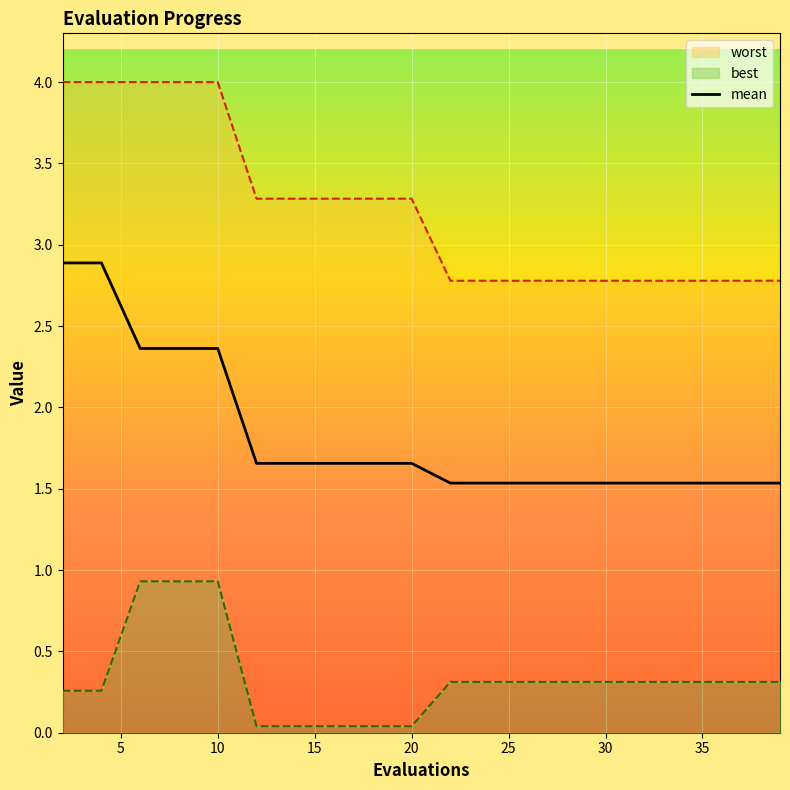

Reading right to left, what are all the values shown in this chart?

mean: 39=1.5	37=1.5	36=1.5	34=1.5	32=1.5	30=1.5	28=1.5	26=1.5	24=1.5	22=1.5	20=1.7	18=1.7	16=1.7	14=1.7	12=1.7	10=2.4	8=2.4	6=2.4	4=2.9	2=2.9
best: 39=0.3	37=0.3	36=0.3	34=0.3	32=0.3	30=0.3	28=0.3	26=0.3	24=0.3	22=0.3	20=0.0	18=0.0	16=0.0	14=0.0	12=0.0	10=0.9	8=0.9	6=0.9	4=0.3	2=0.3
worst: 39=2.8	37=2.8	36=2.8	34=2.8	32=2.8	30=2.8	28=2.8	26=2.8	24=2.8	22=2.8	20=3.3	18=3.3	16=3.3	14=3.3	12=3.3	10=4.0	8=4.0	6=4.0	4=4.0	2=4.0